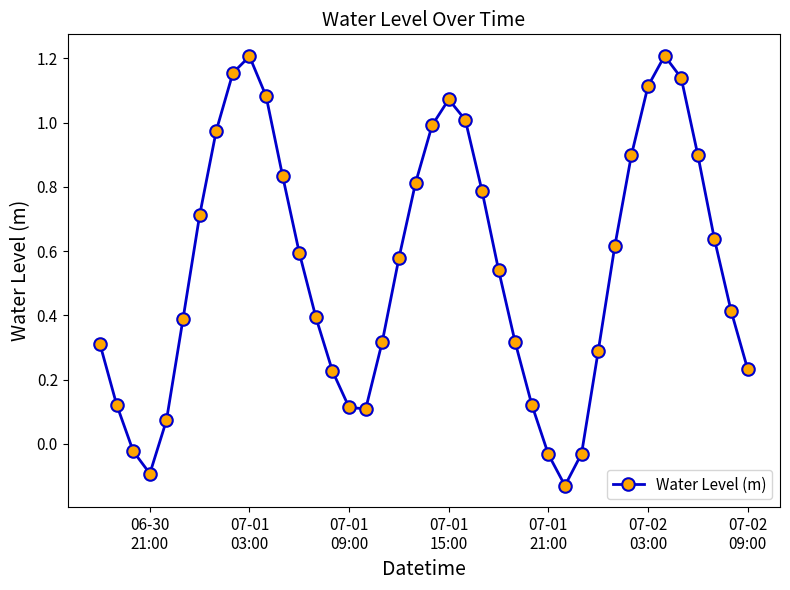

How many interior local valleys (lower than both neighbors) does the data have?

3